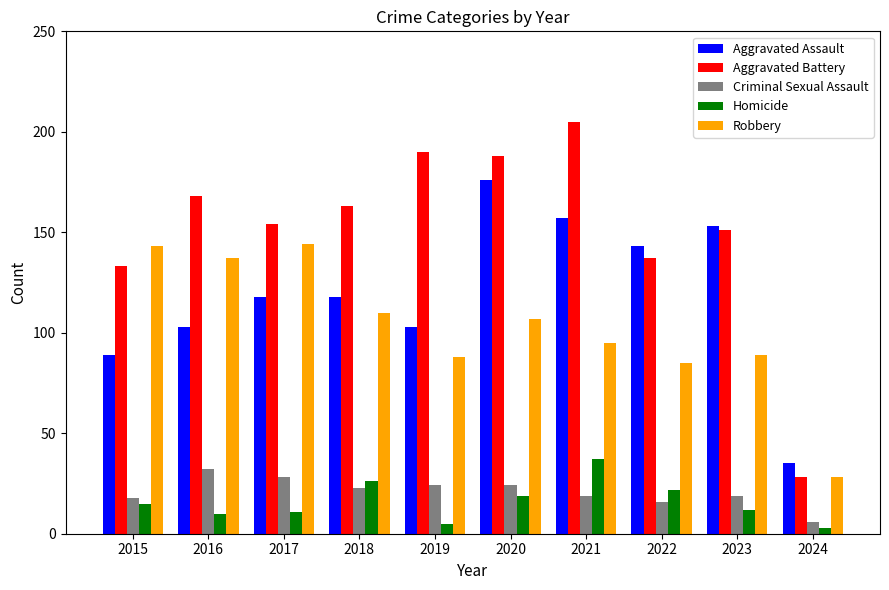

Which series has the largest range (max minus min)?

Aggravated Battery